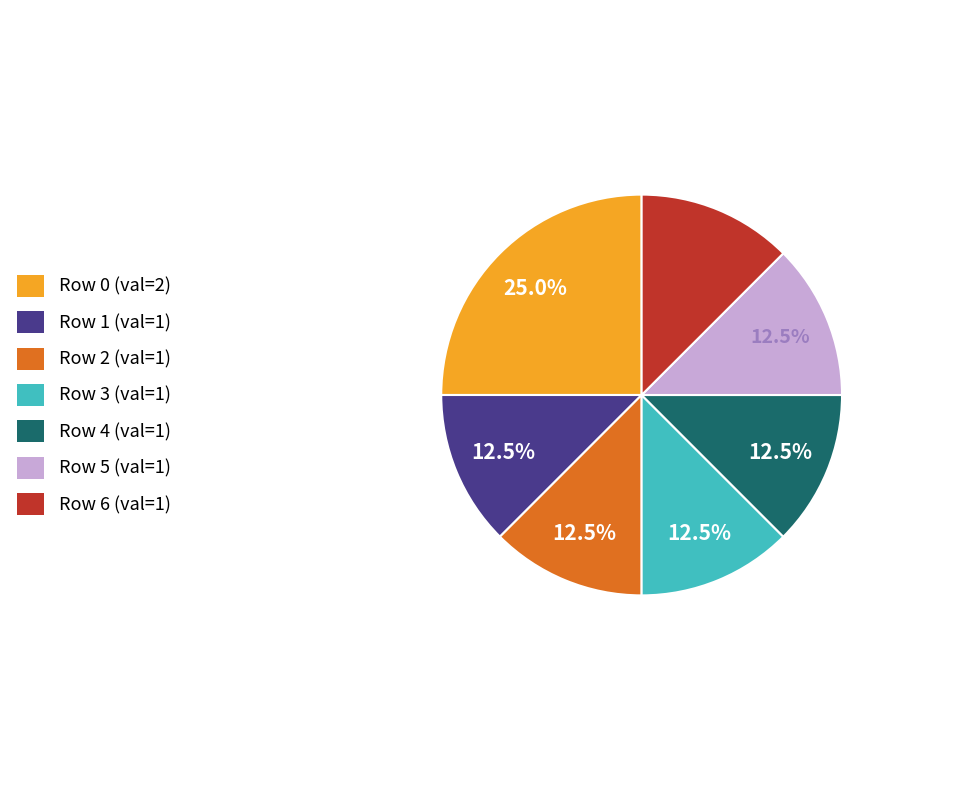

Which slice is the largest?

Row 0 (val=2)